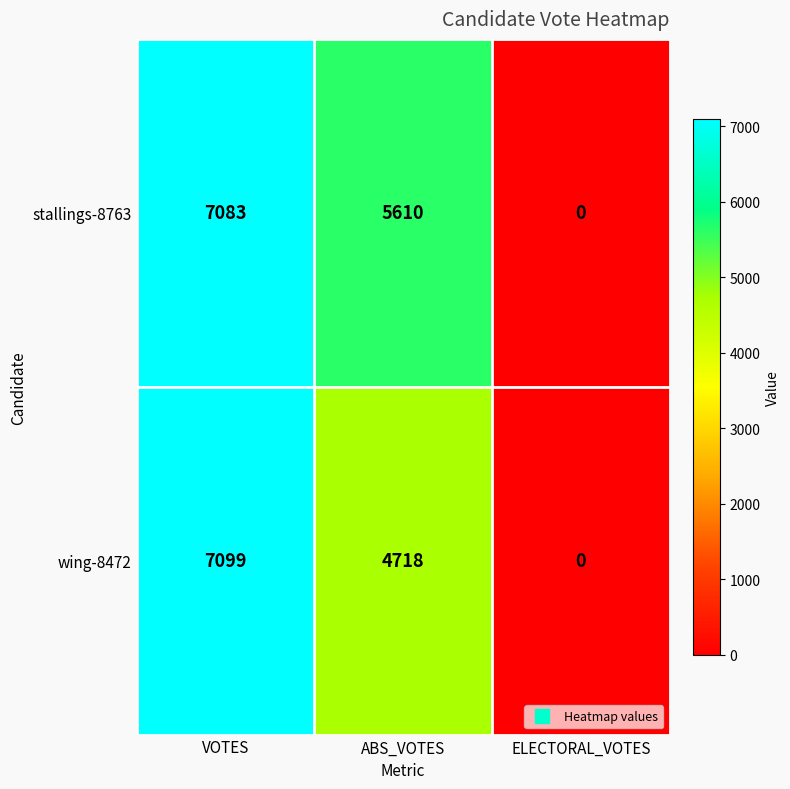

Count the number of categories in the chart.

3